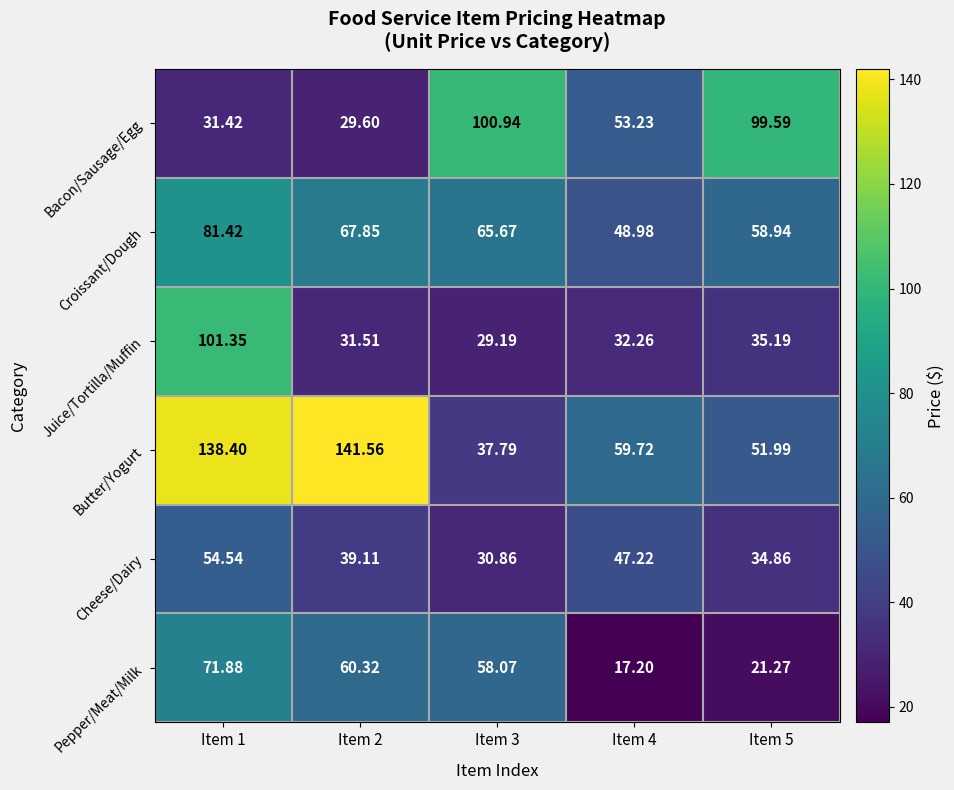

Which series has the largest total across all categories?

Butter/Yogurt